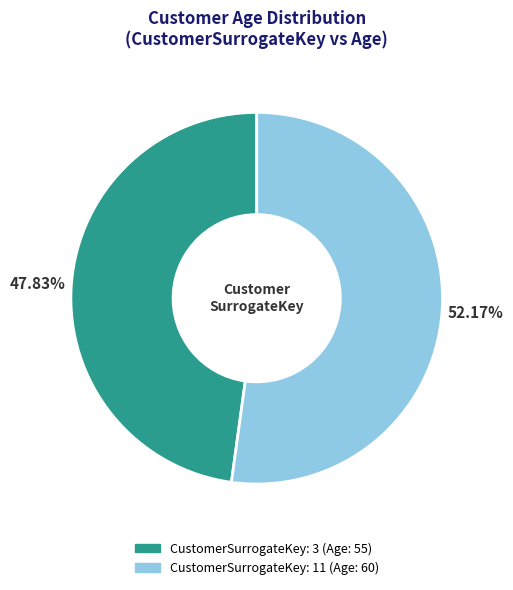

To the nearest percent, what is the average slice percentage?

50%